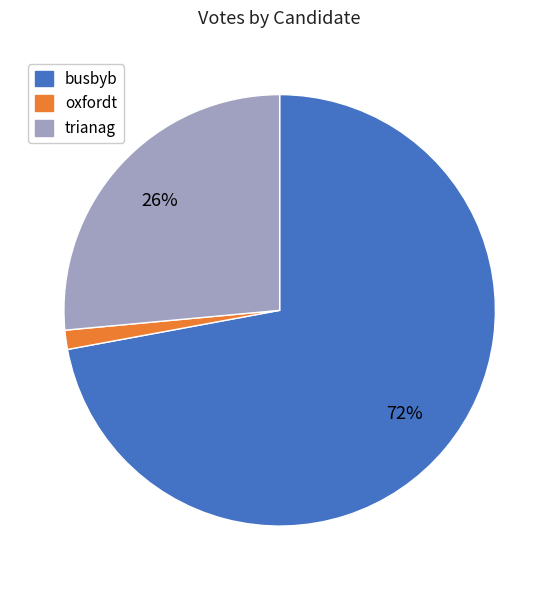

Rank the categories by value from lowest to highest.

oxfordt, trianag, busbyb